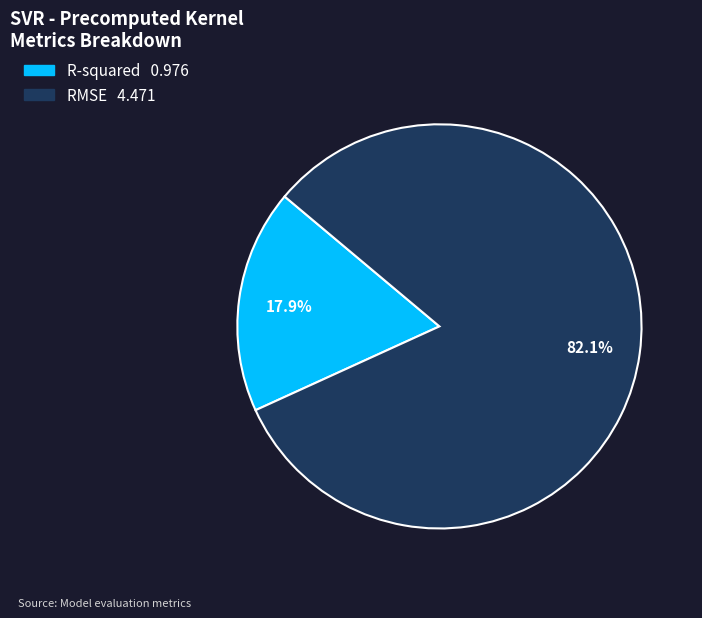

Which has a higher value, R-squared or RMSE?

RMSE